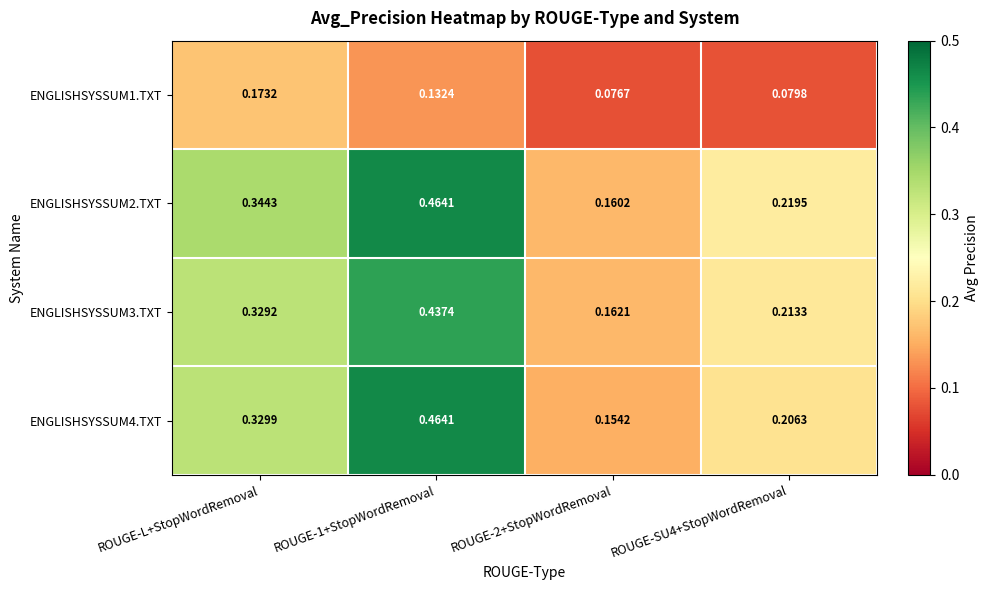

Which series changed the most between ROUGE-L+StopWordRemoval and ROUGE-SU4+StopWordRemoval?

ENGLISHSYSSUM2.TXT